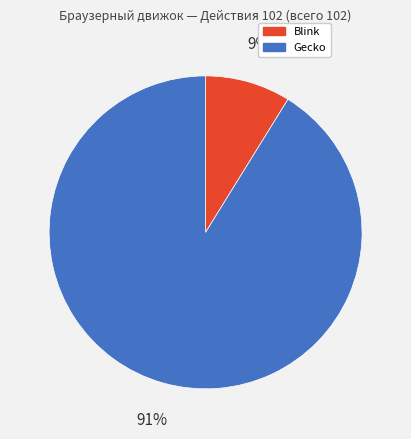

Does any single category account for the majority?

Yes